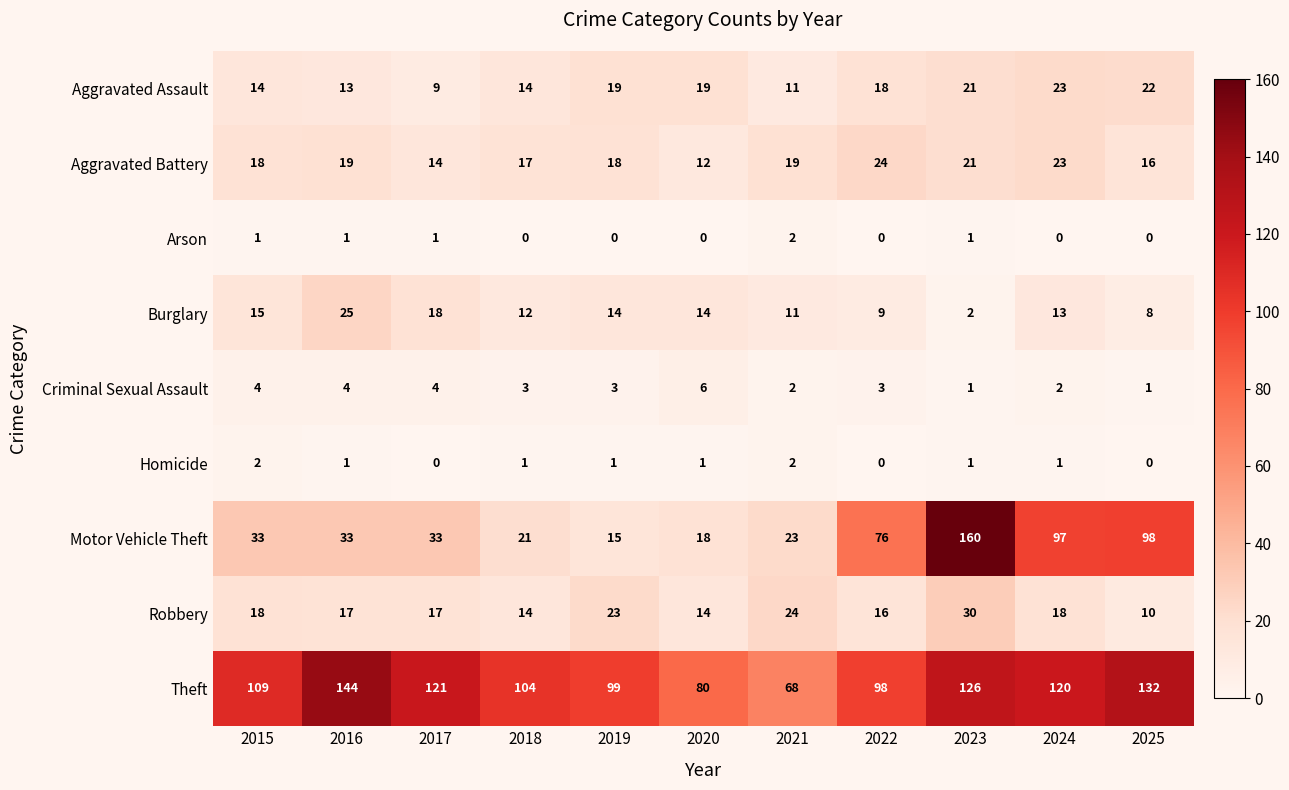

What is the lowest value of the Aggravated Battery series?

12